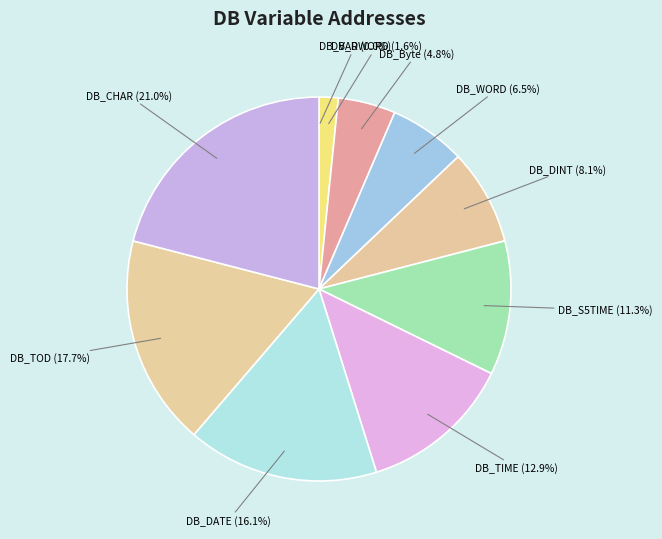

Combined, do DB_CHAR and DB_DWORD account for over 50%?

No